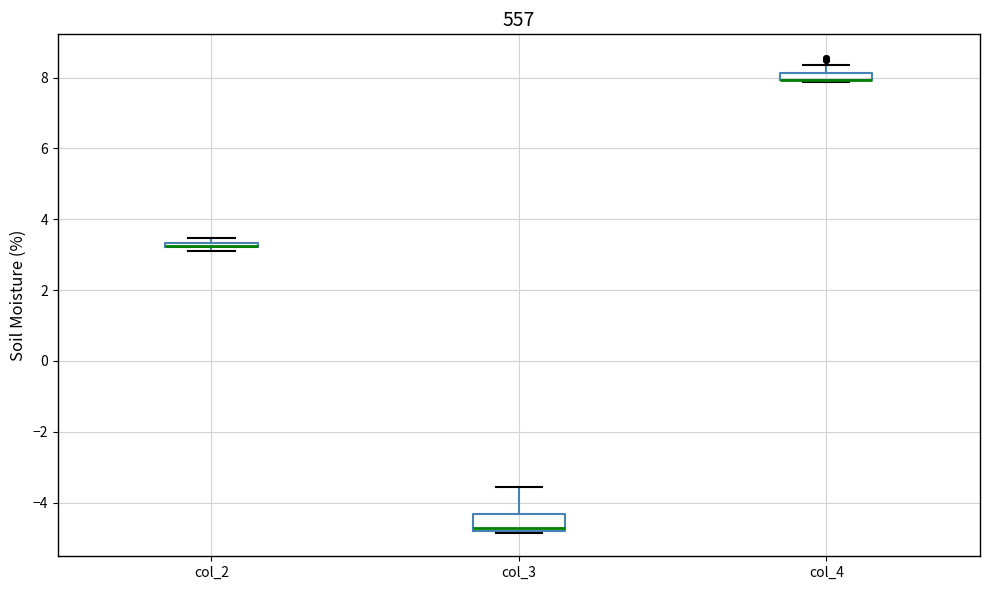

Where is the lower edge of the box for col_2 on the y-axis? The values are not printed on the chart, so give them approximately, as read against the axis.

3.2